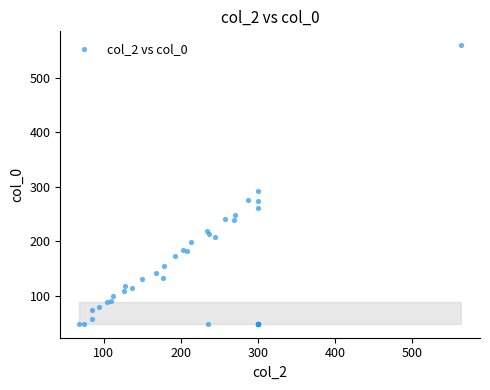

What Y value in the scatter plot is closest to 304?

291.6